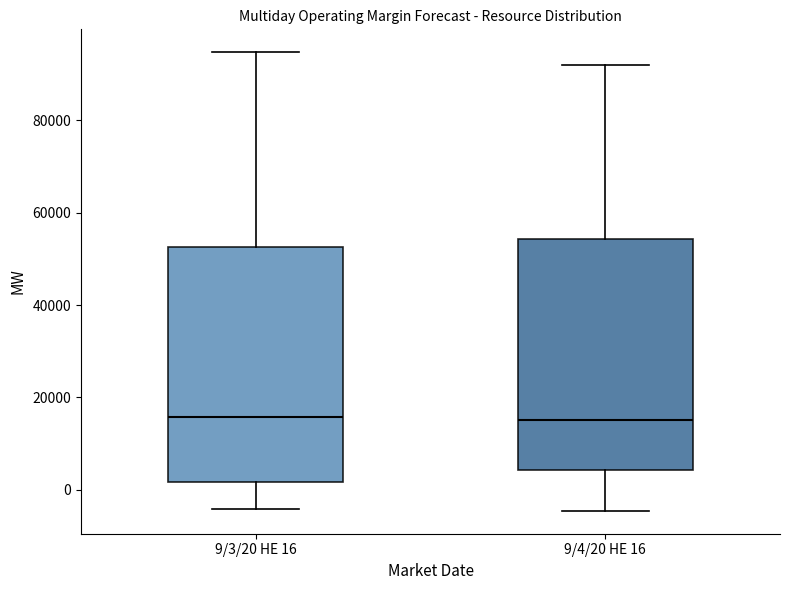

Reading left to right, transcribe this box plot: for each box, give where its median line is, the range the box spans, and where its two whiskers end, as read against the y-axis. The values are not printed on the chart, so give them approximately, as read against the axis.

9/3/20 HE 16: median 16000, box 2000 to 52000, whiskers -4000 to 94000
9/4/20 HE 16: median 16000, box 4000 to 54000, whiskers -4000 to 92000